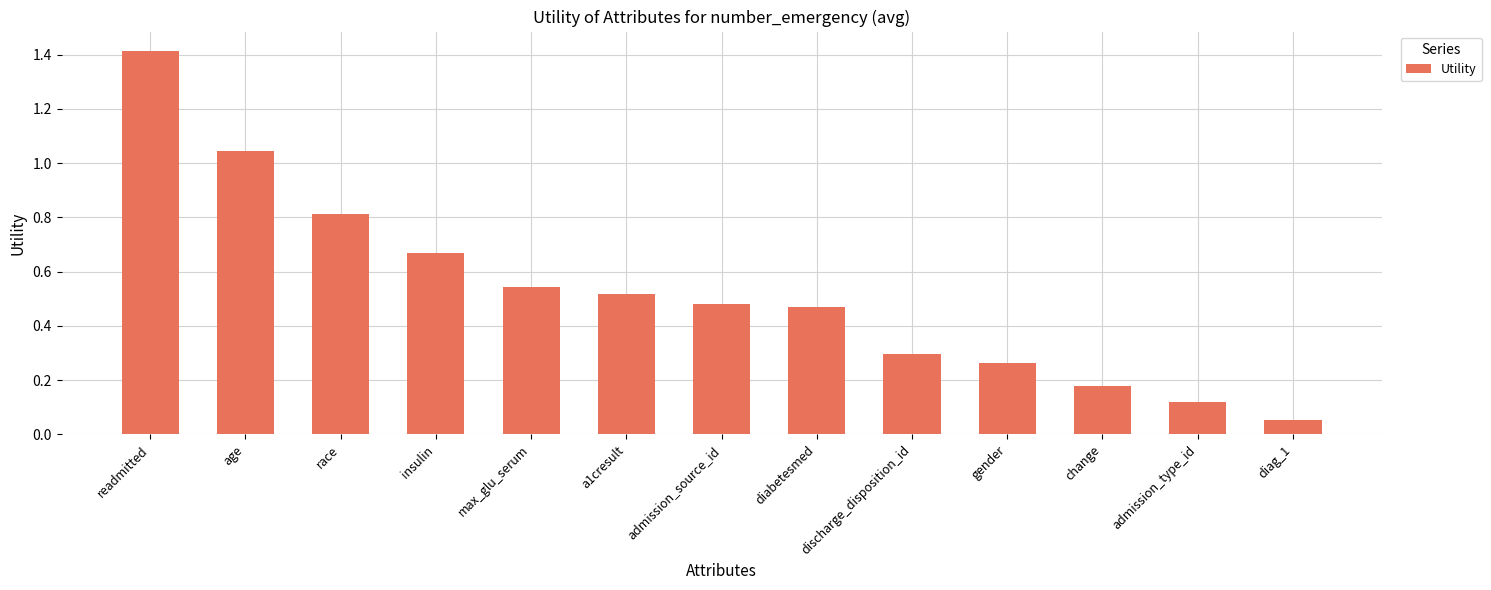

The value at admission_type_id is 0.2. True or false?

False